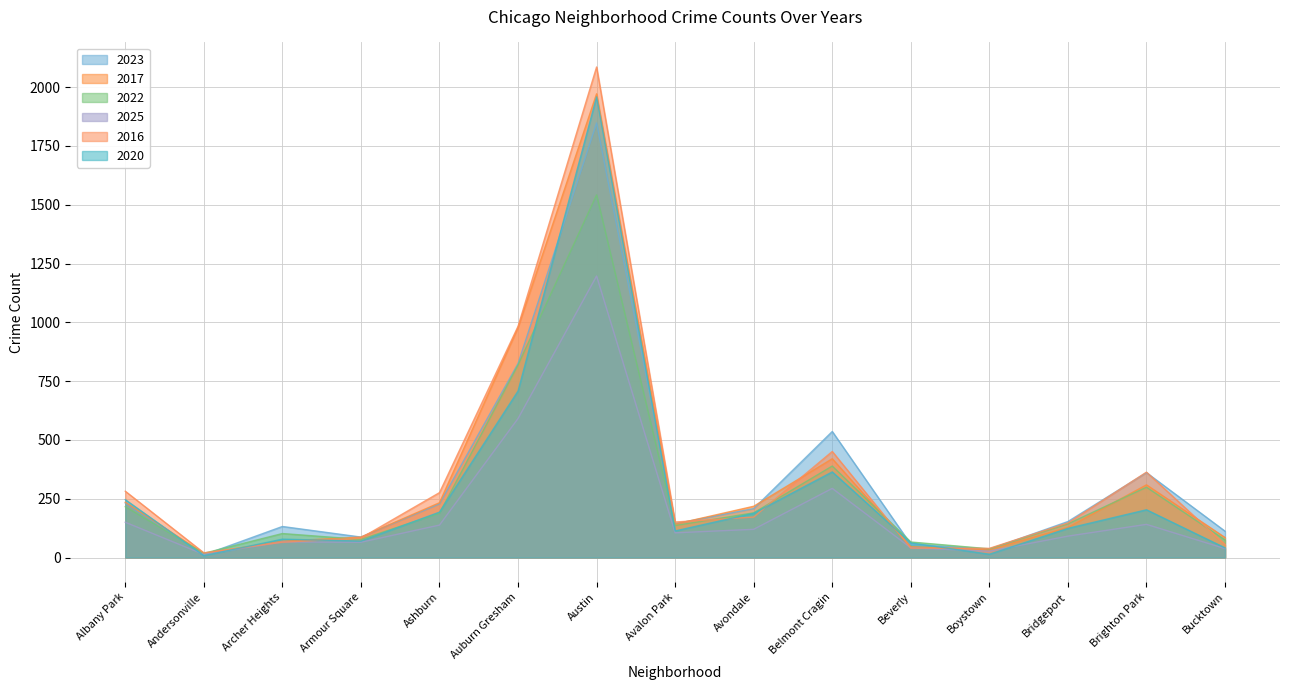

True or false: 2017 has a value of 235 at Albany Park.

True